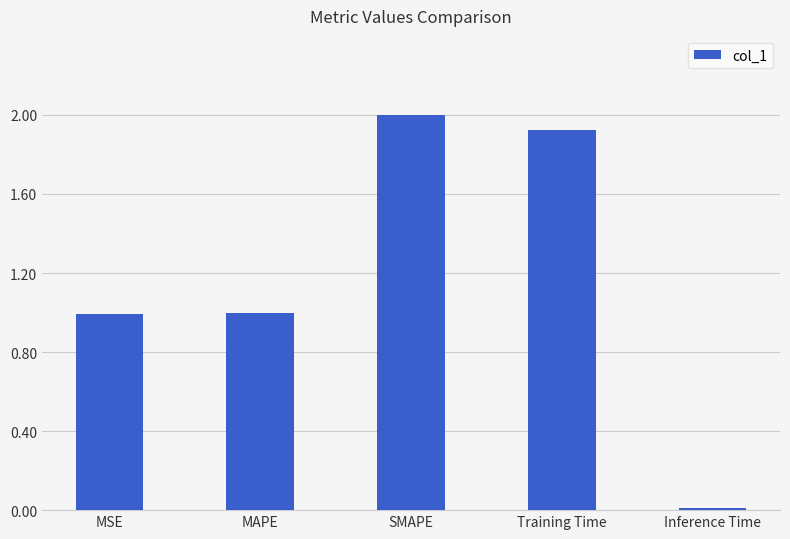

True or false: the data shows 3.5 at SMAPE.

False